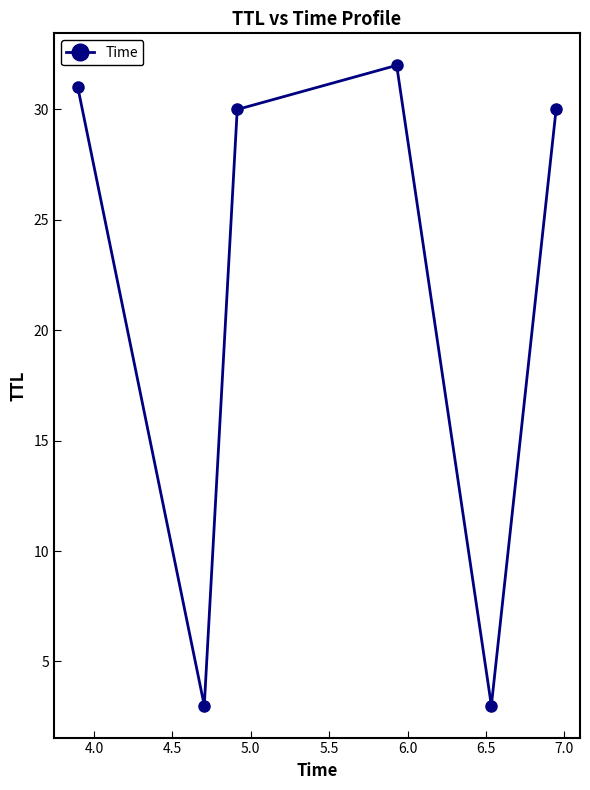

What is the sum of all values?

129